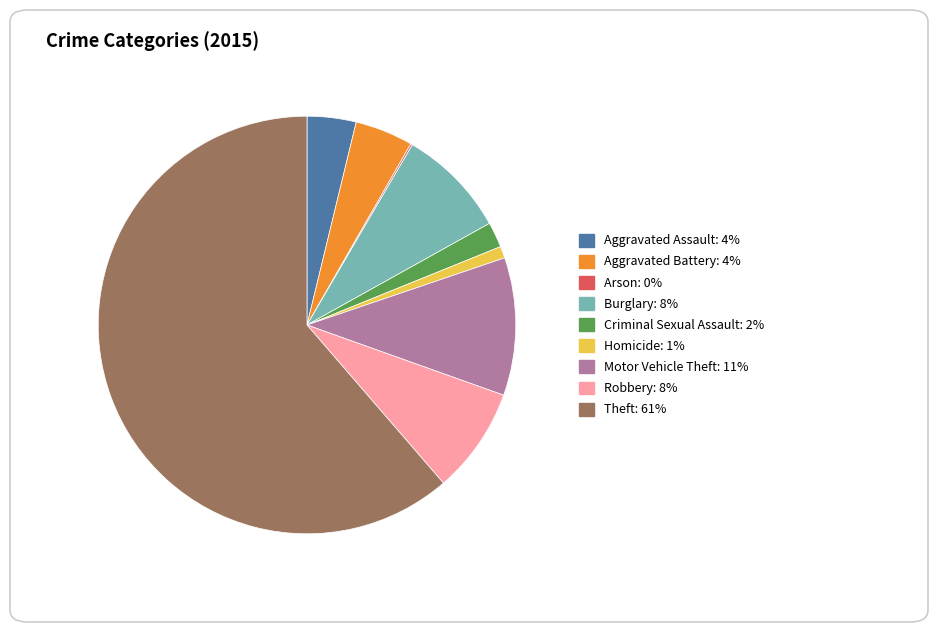

Which category accounts for the majority?

Theft